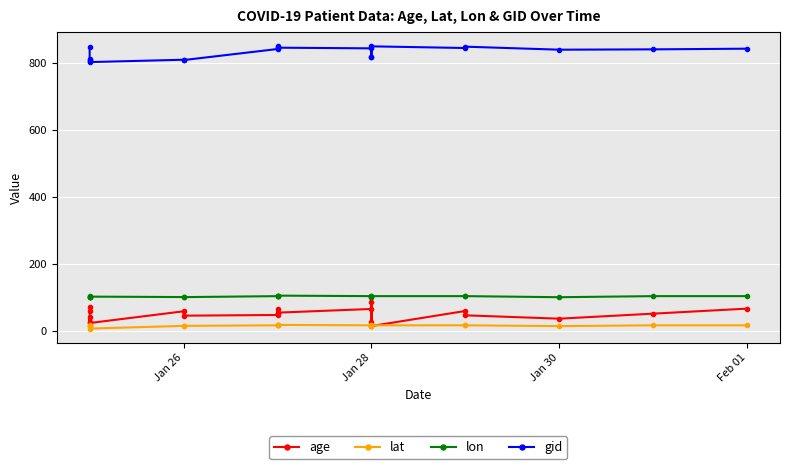

What is the value of the lon point at the 10th from the left?

104.8